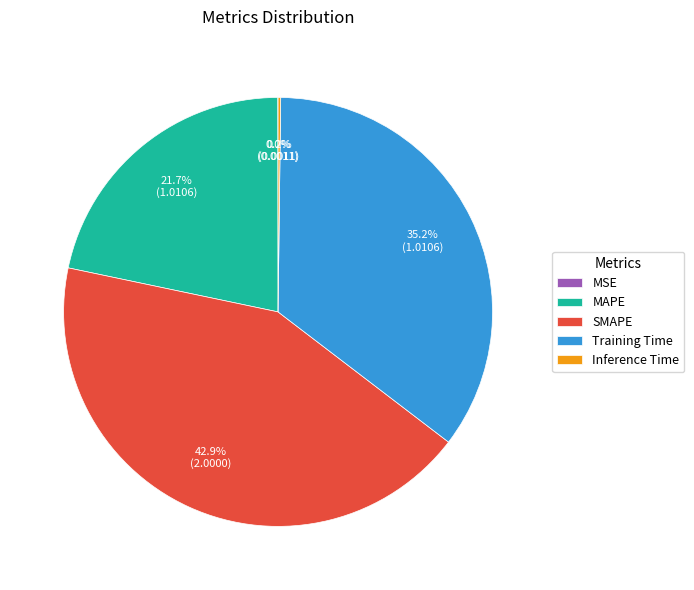

Is there any slice that represents more than half of the pie?

No